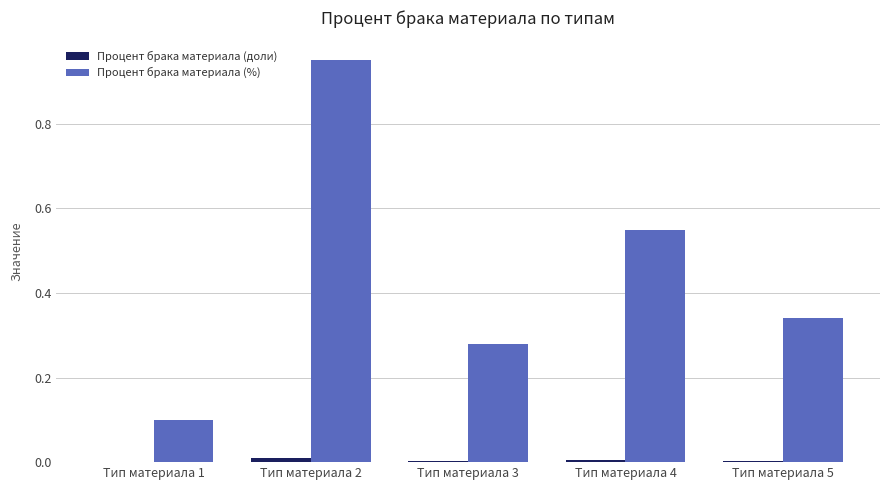

Which series has the largest total across all categories?

Процент брака материала (%)